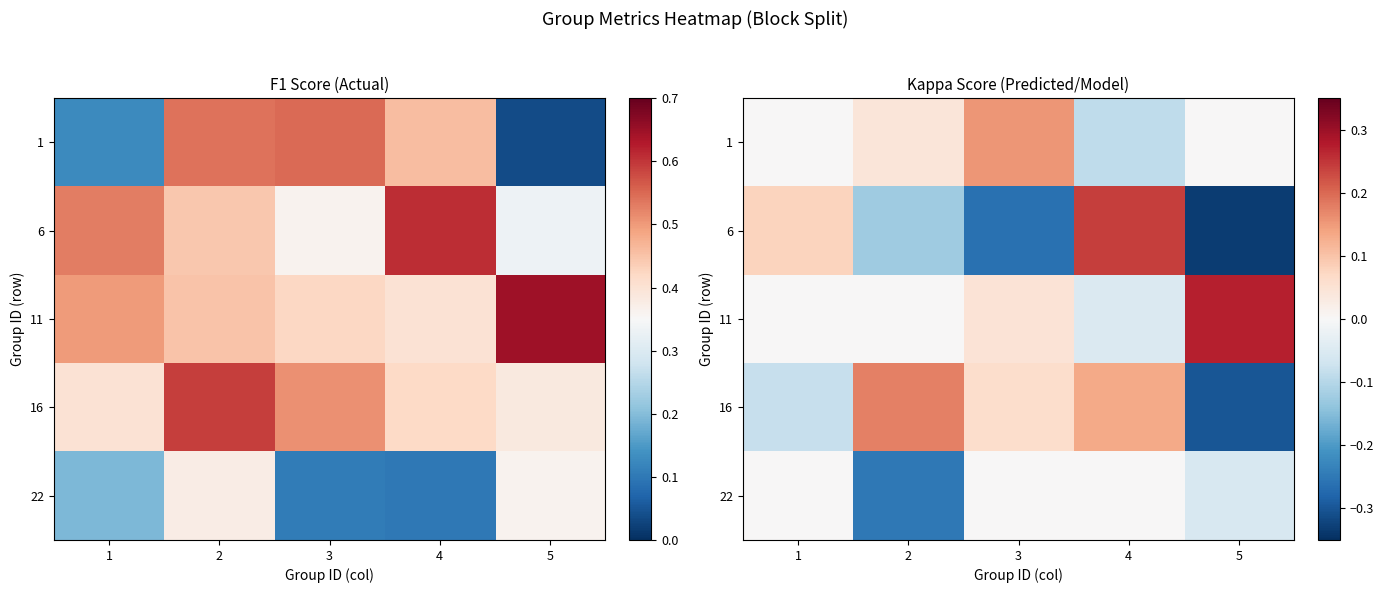

How many values in the 1 series are below 0?

1